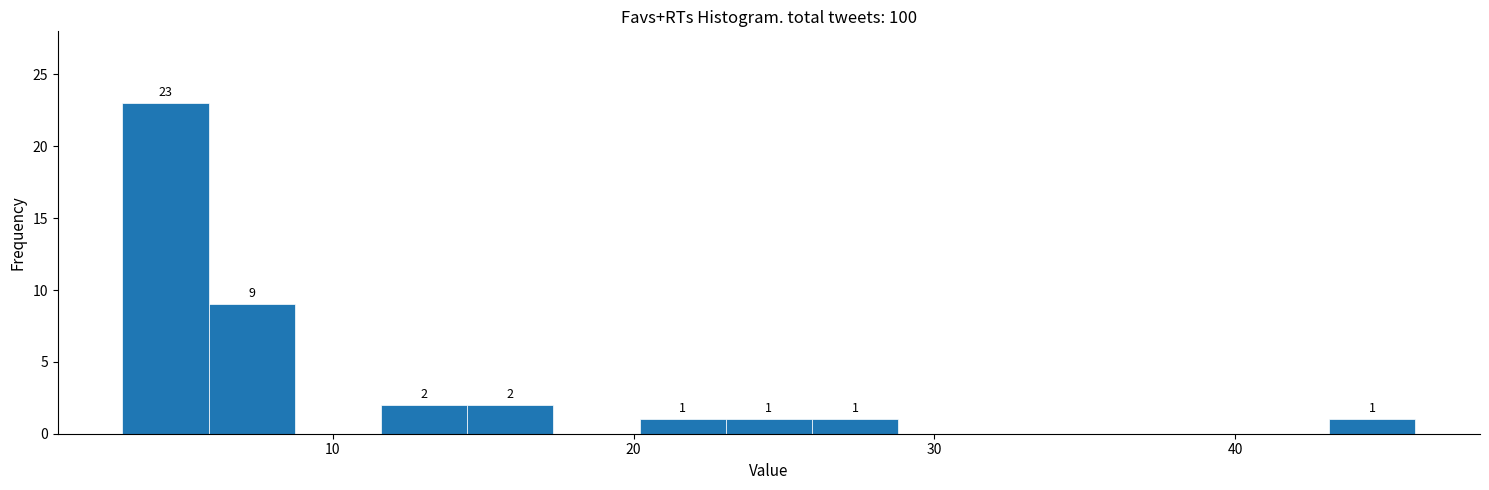

Around what value on the x-axis is the tallest bar? Give the approximate position of its centre, as read against the axis.

4